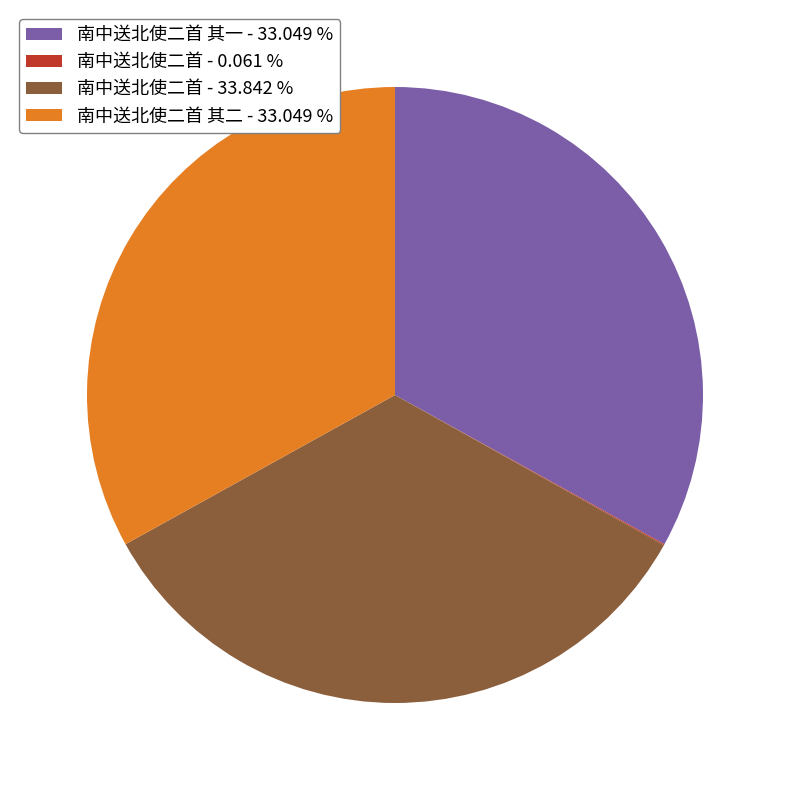

Which category has the biggest portion of the pie?

南中送北使二首 - 33.842 %